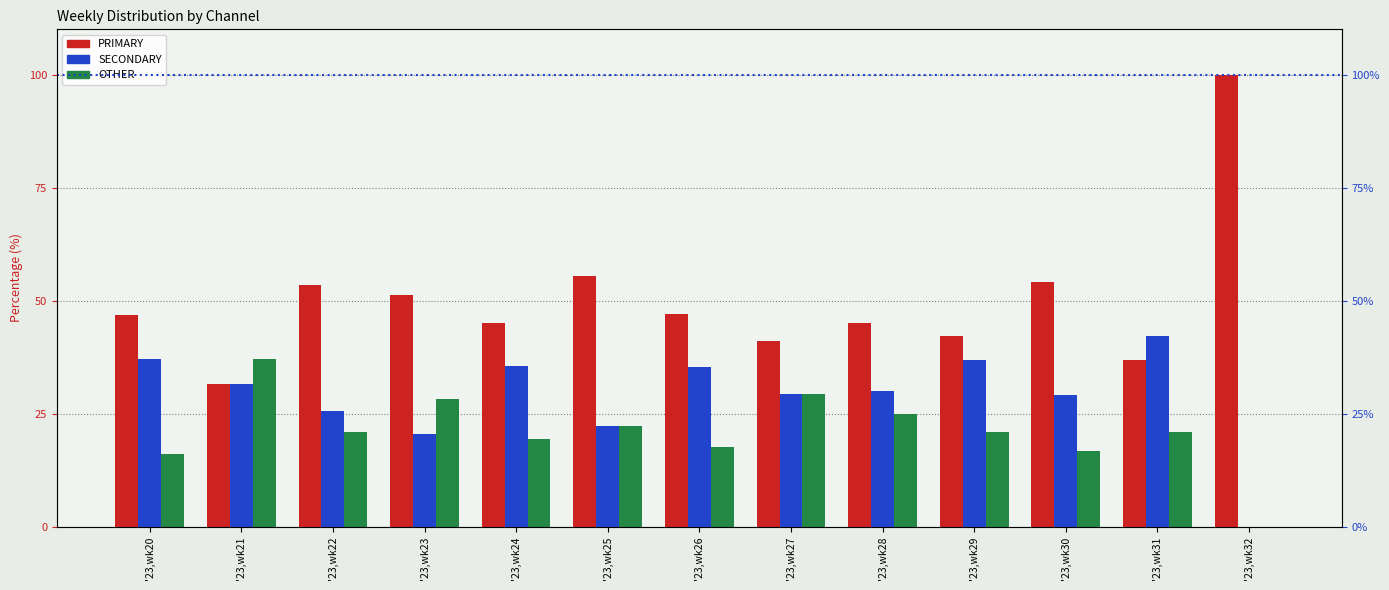

Between '23,wk20 and '23,wk27, which is larger?

'23,wk20